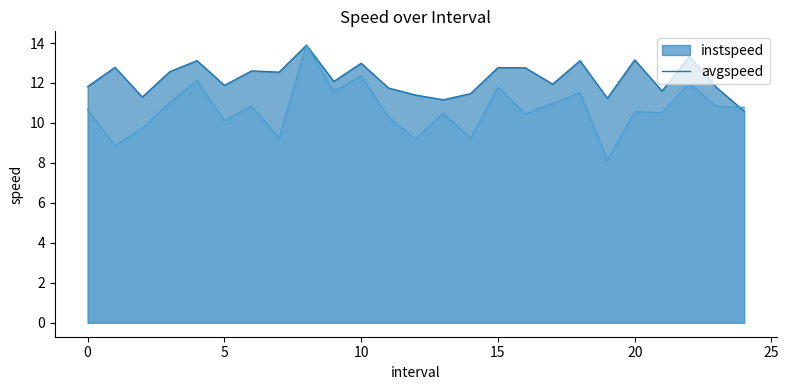

True or false: instspeed has more than 0 interior local peaks.

True